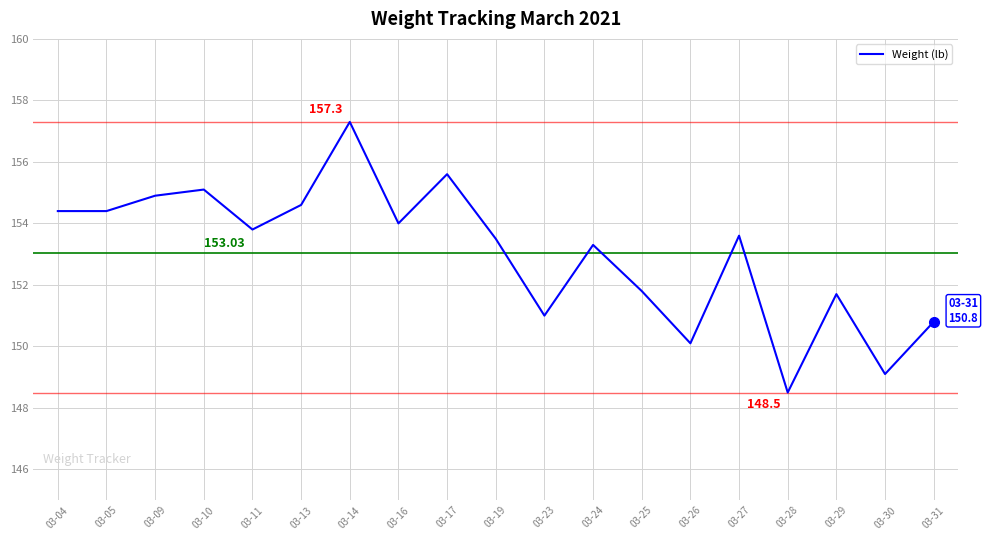

Does the chart display data point markers on the line(s)?

No